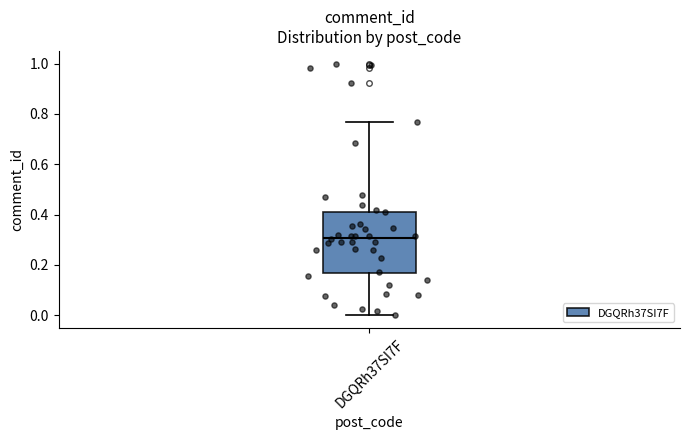

Read this box plot against the y-axis: the position of the median line, the range covered by the box, and the ends of both whiskers. The values are not printed on the chart, so give them approximately, as read against the axis.

median 0.30, box 0.16 to 0.42, whiskers 0.00 to 0.76